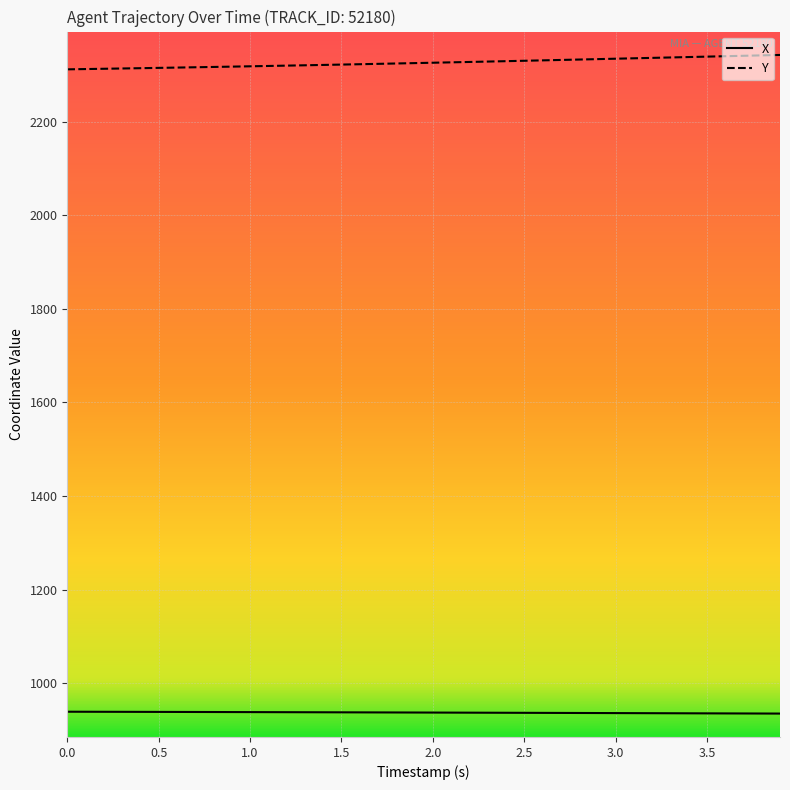

What is the minimum value for Y?

2311.8